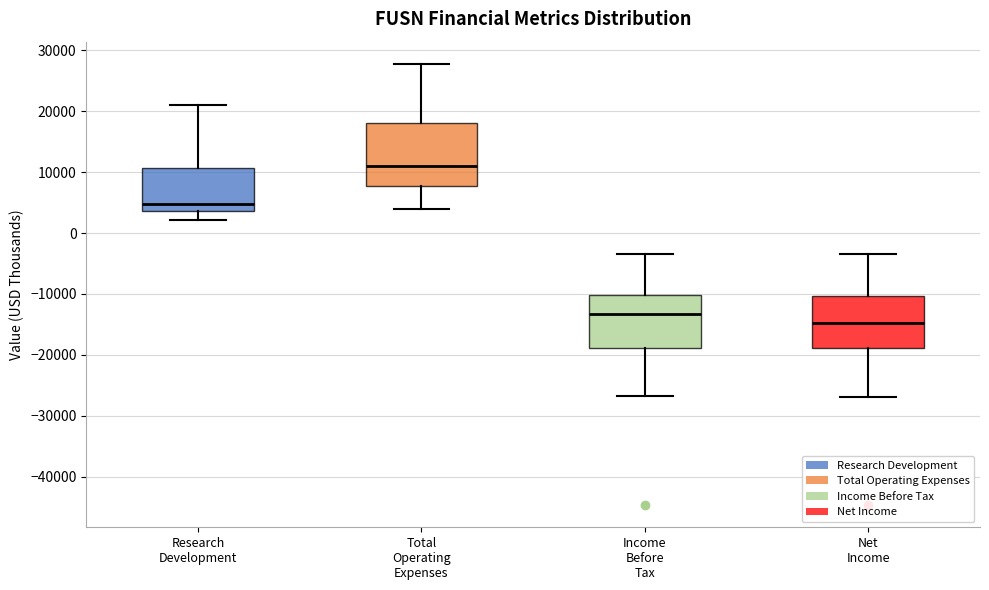

Reading left to right, read every box against the y-axis: the position of its median line, the range the box covers, and the ends of its whiskers. The values are not printed on the chart, so give them approximately, as read against the axis.

Research Development: median 5000, box 4000 to 11000, whiskers 2000 to 21000
Total Operating Expenses: median 11000, box 8000 to 18000, whiskers 4000 to 28000
Income Before Tax: median -13000, box -19000 to -10000, whiskers -27000 to -3000
Net Income: median -15000, box -19000 to -10000, whiskers -27000 to -3000